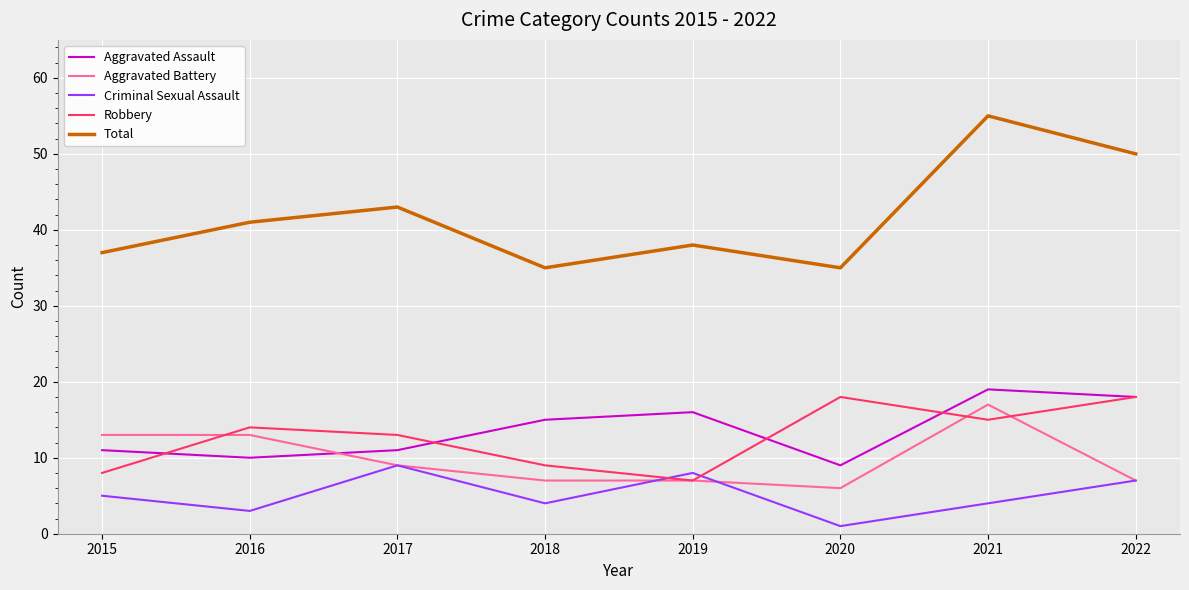

What is the sum of the Total values at 2017 and 2015?

80